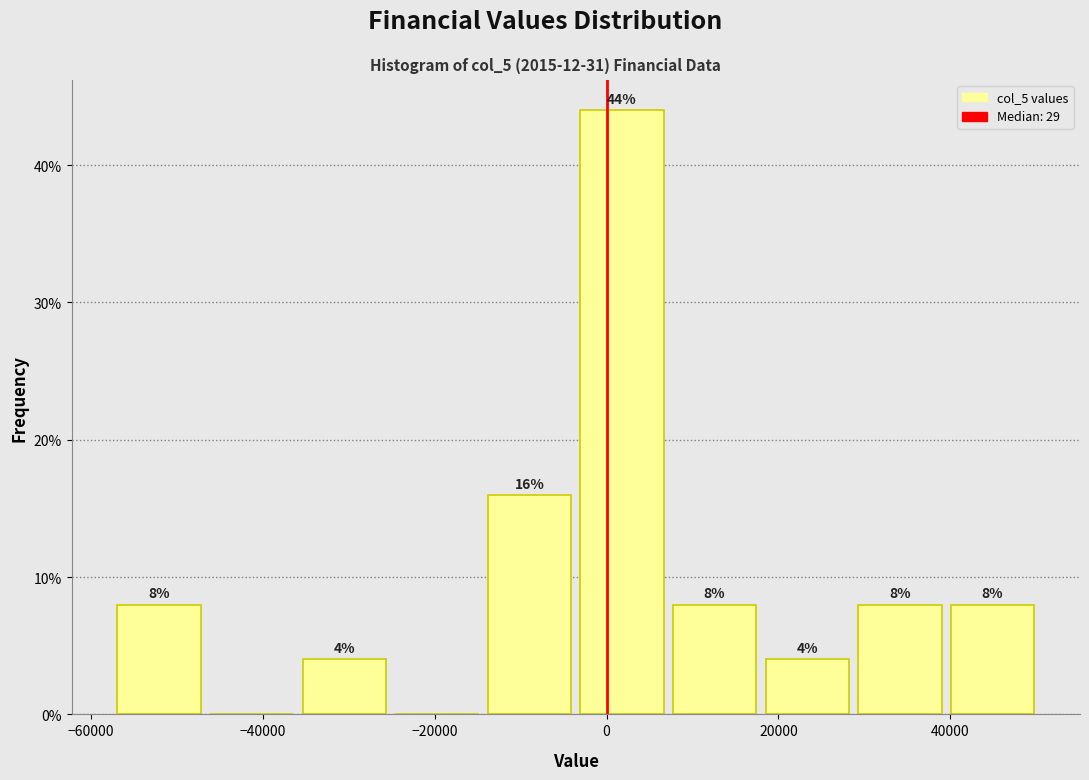

Over which range of the x-axis is the bar tallest?

-4000 to 8000